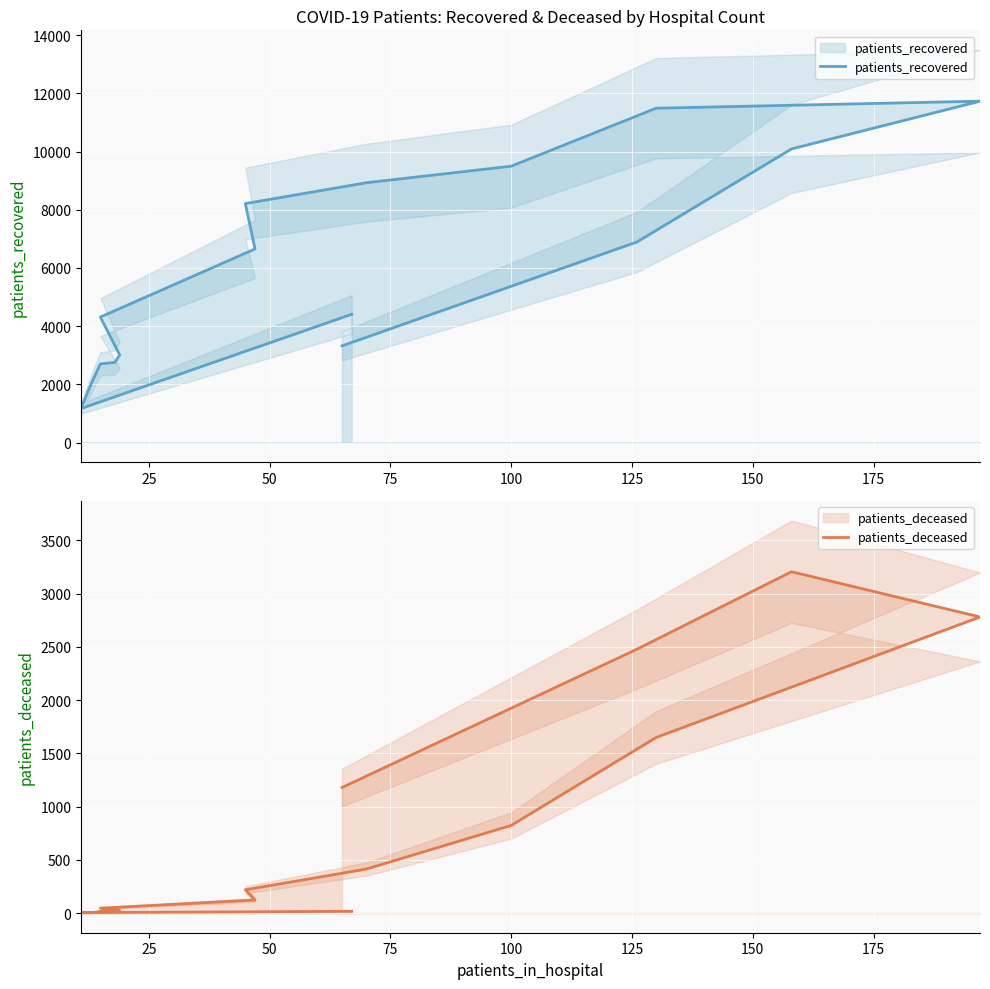

Is this an area chart (filled region under the line)?

No